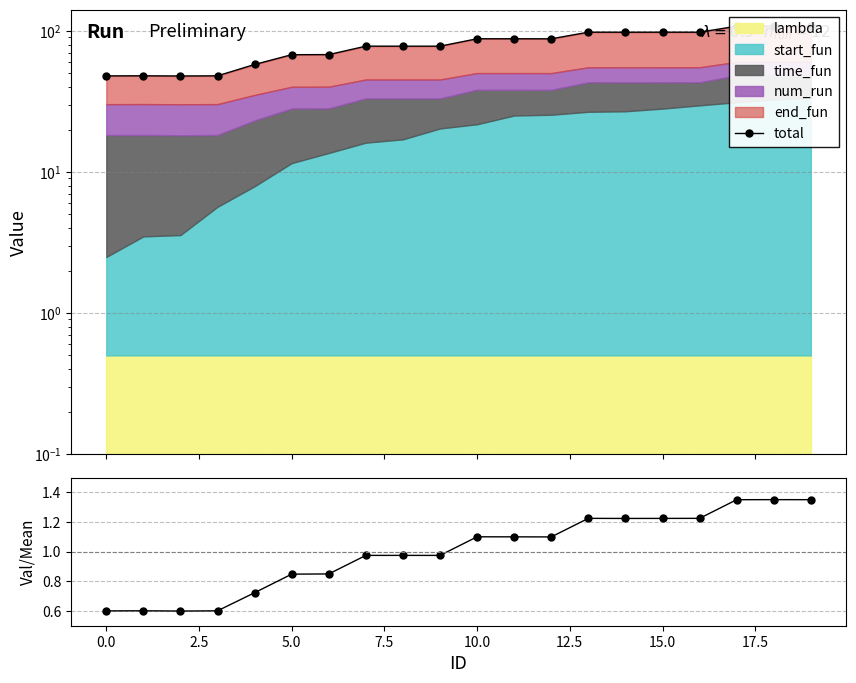

What is the average value of the total series?

80.0